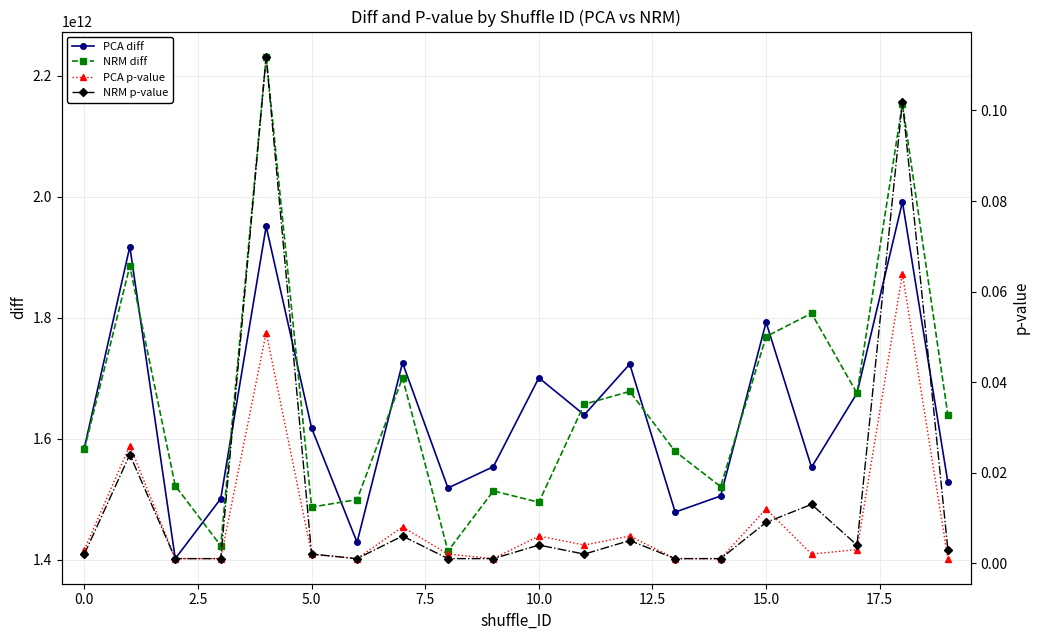

Does the chart display data point markers on the line(s)?

Yes